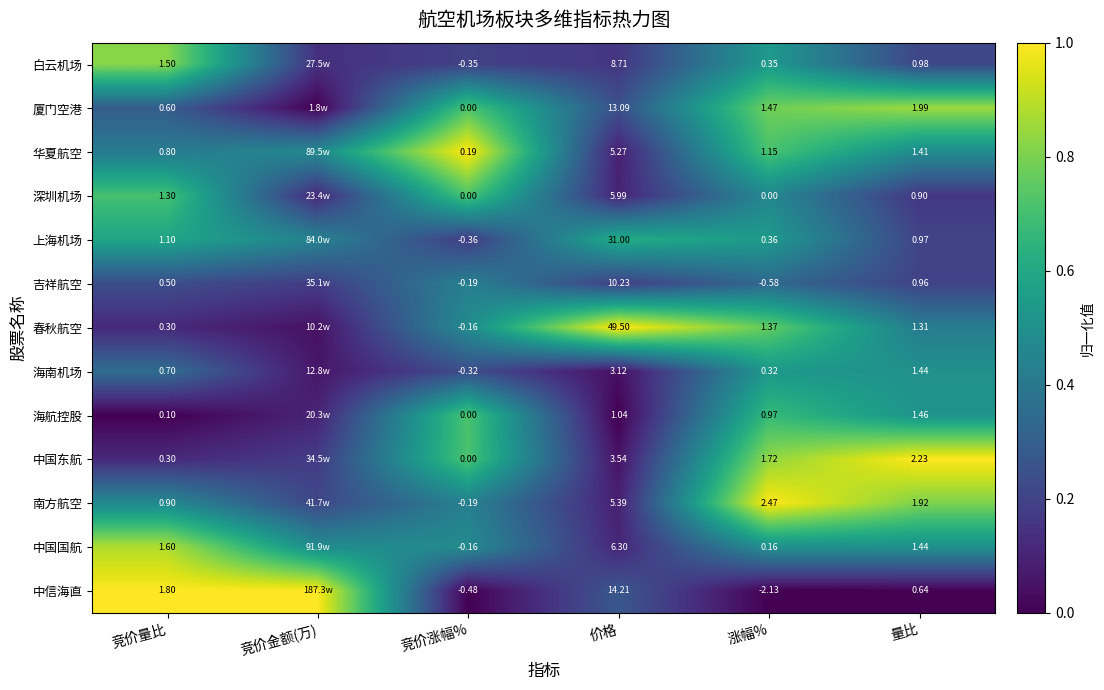

Is the value of 吉祥航空 at 价格 greater than the value of 海航控股 at 竞价涨幅%?

Yes